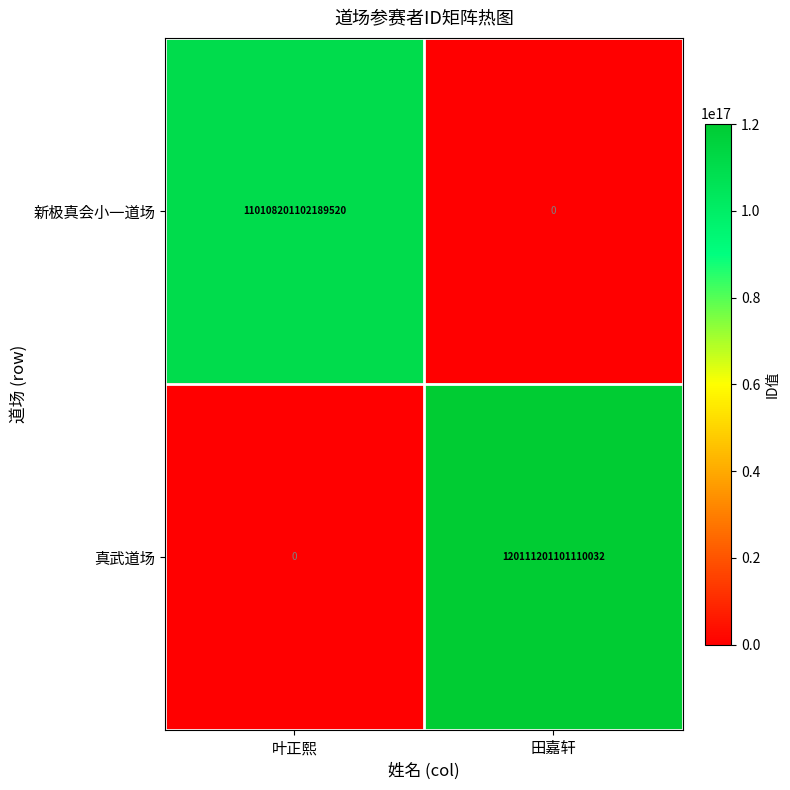

Which category has the highest value in the 新极真会小一道场 series?

叶正熙